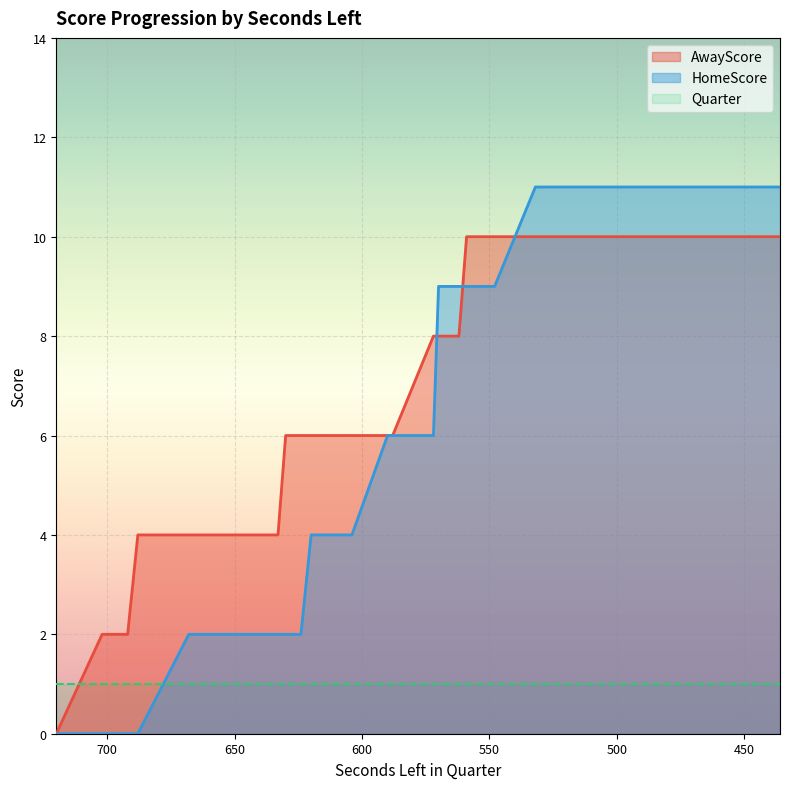

Which series has the largest range (max minus min)?

HomeScore